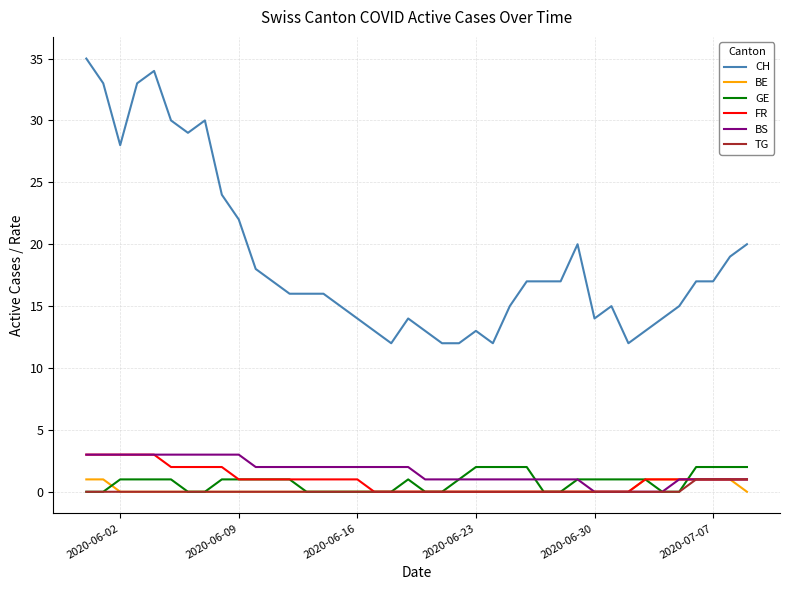

Count the number of data series in this chart.

6